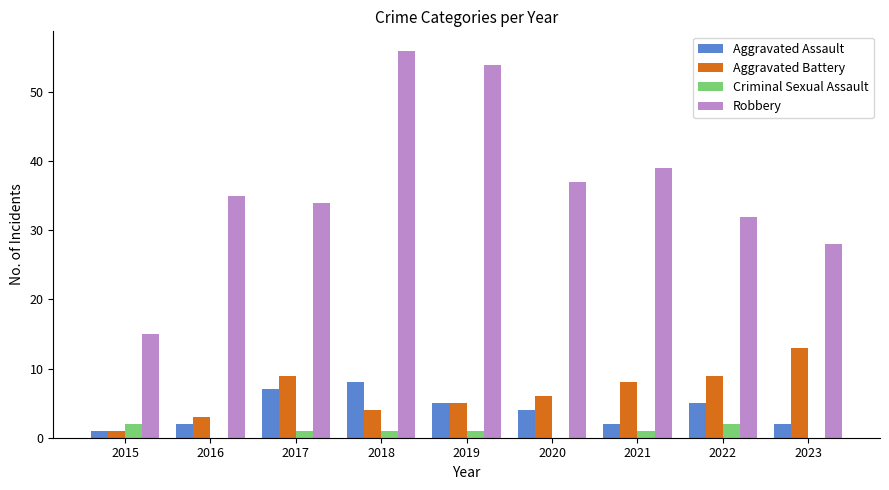

Are the bars horizontal?

No